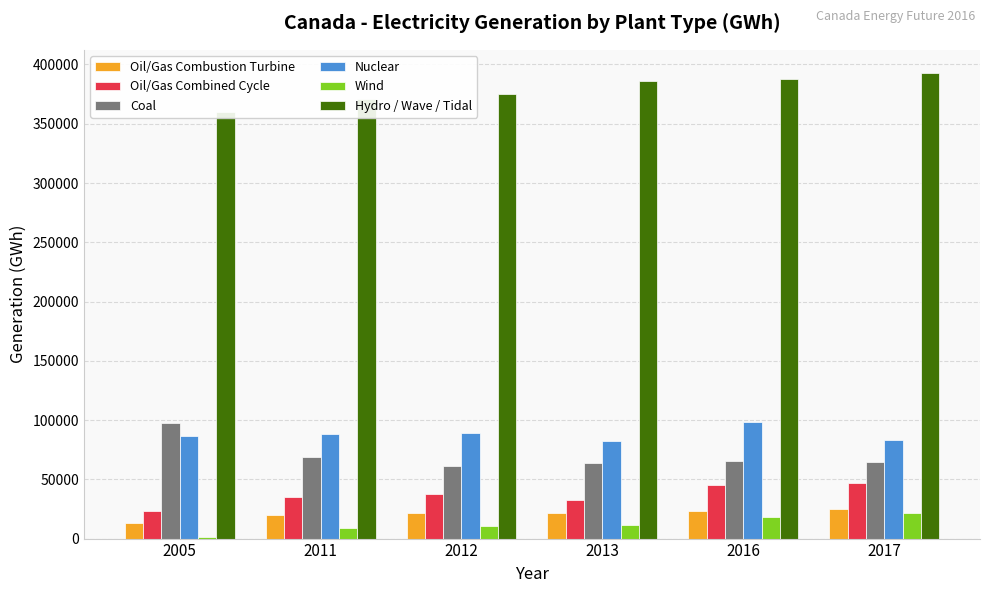

What is the difference between the maximum and second lowest values in the Hydro / Wave / Tidal series?

21810.4